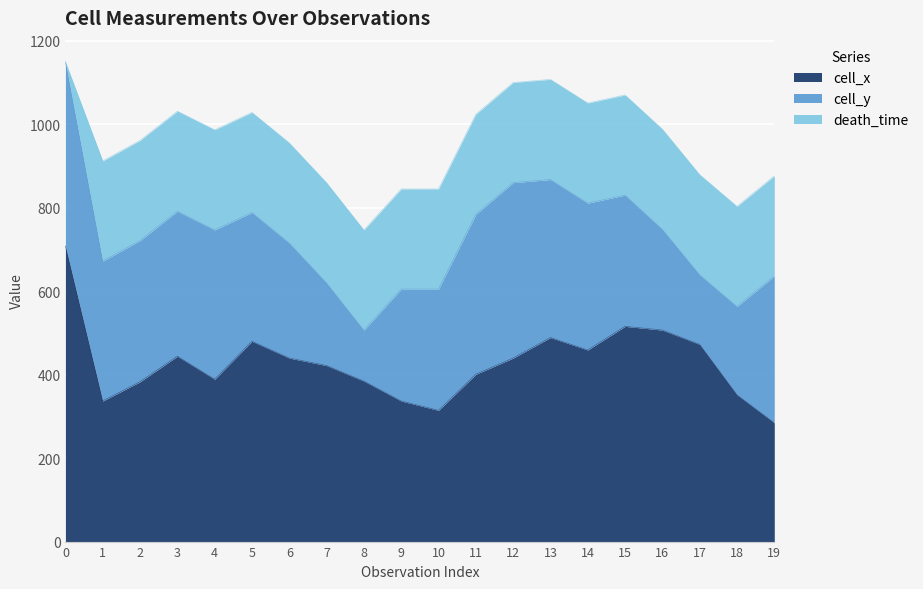

What is the difference between the cell_y values at 8 and 6?

153.7